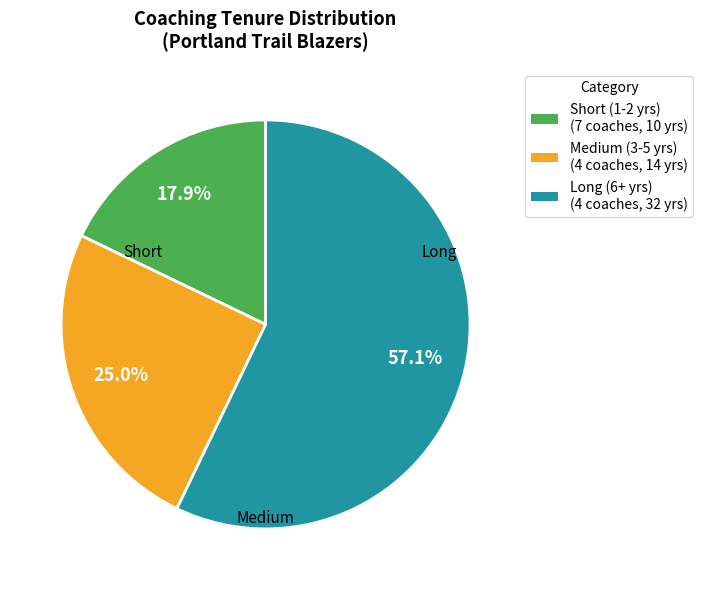

Does any single category account for the majority?

Yes